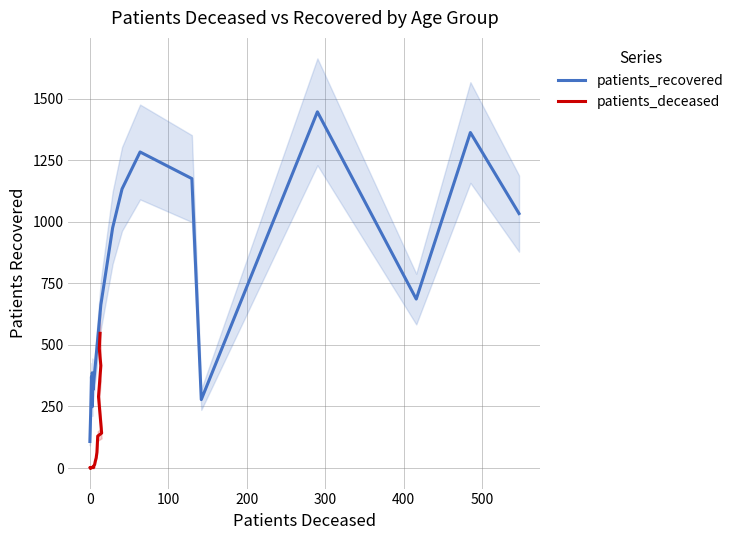

Is it true that patients_deceased equals 758 at 15?

False